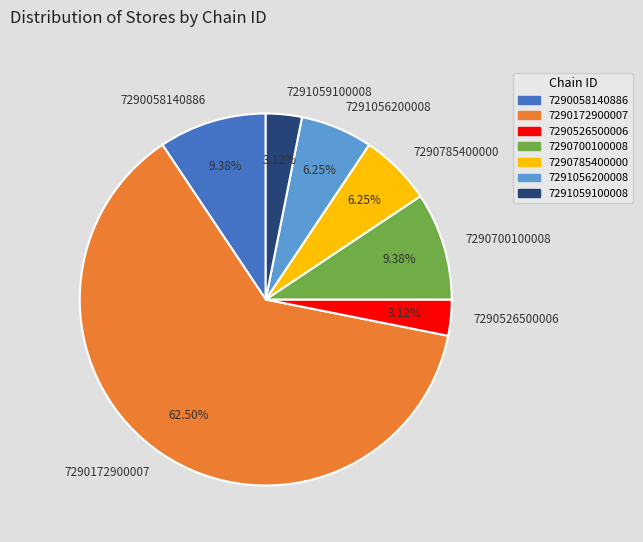

Which has a higher value, 7290172900007 or 7291059100008?

7290172900007